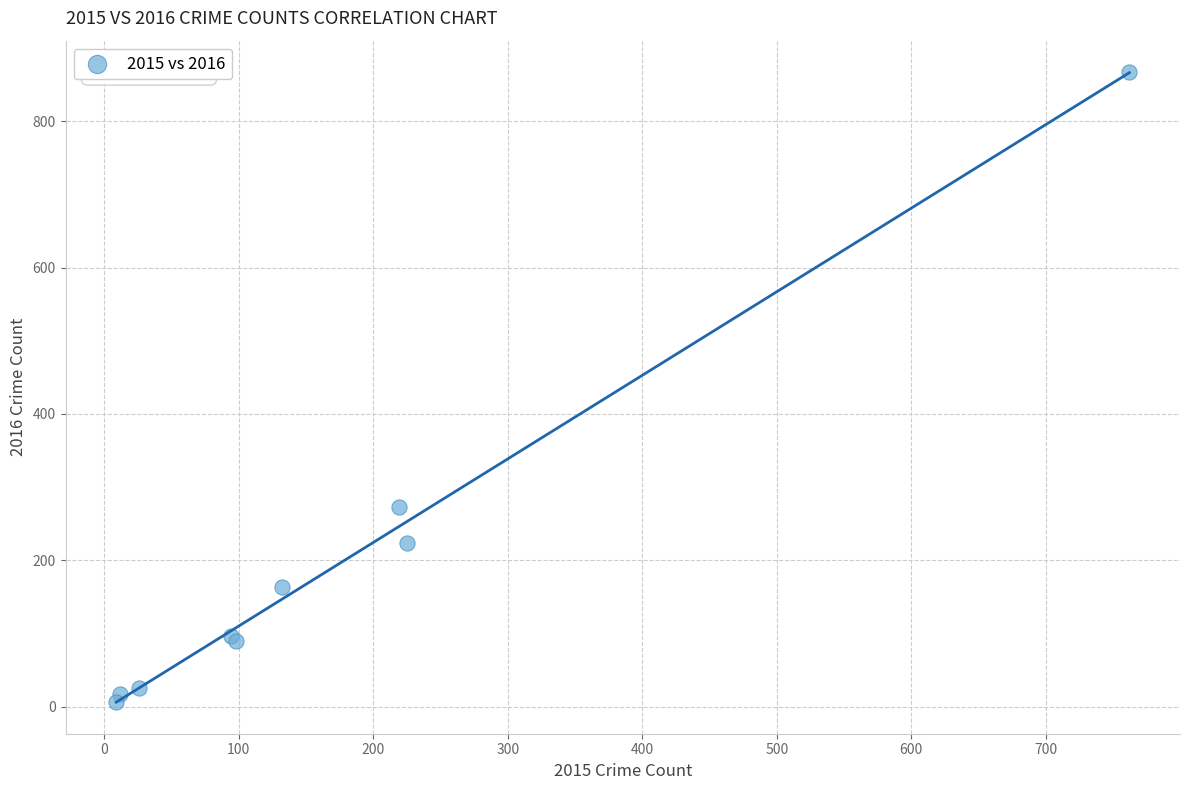

What Y value in the scatter plot is closest to 436?

273